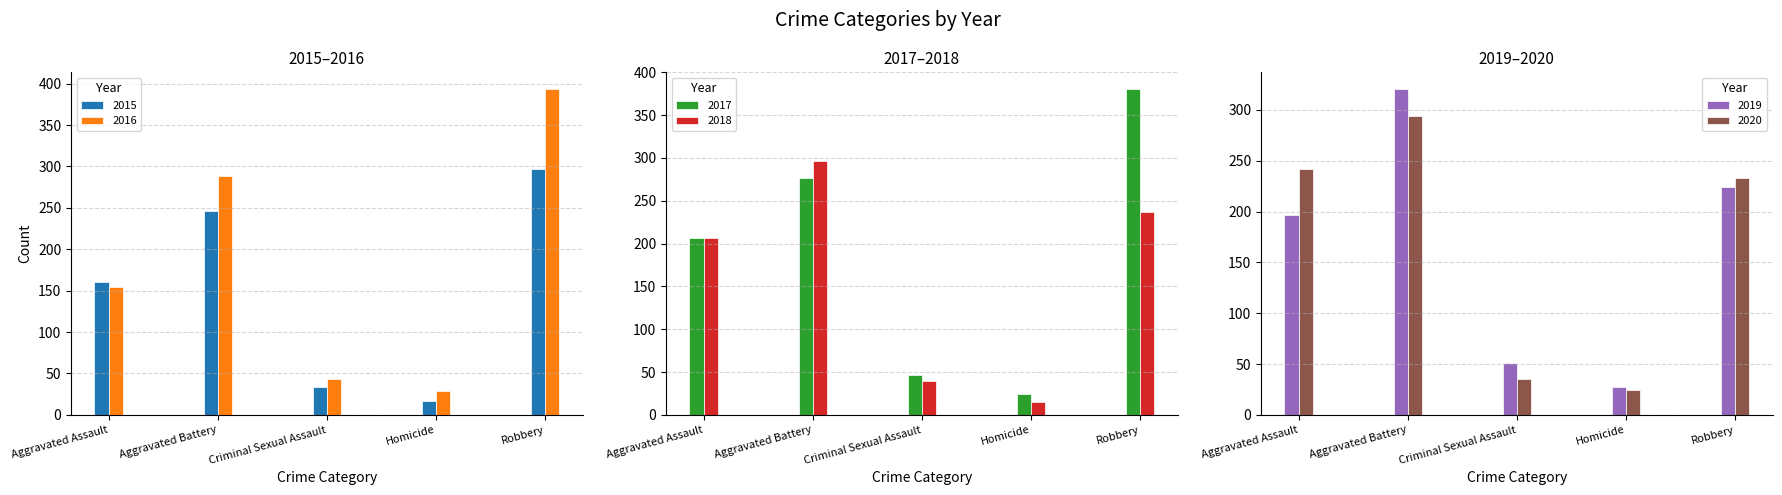

Count the number of data series in this chart.

6